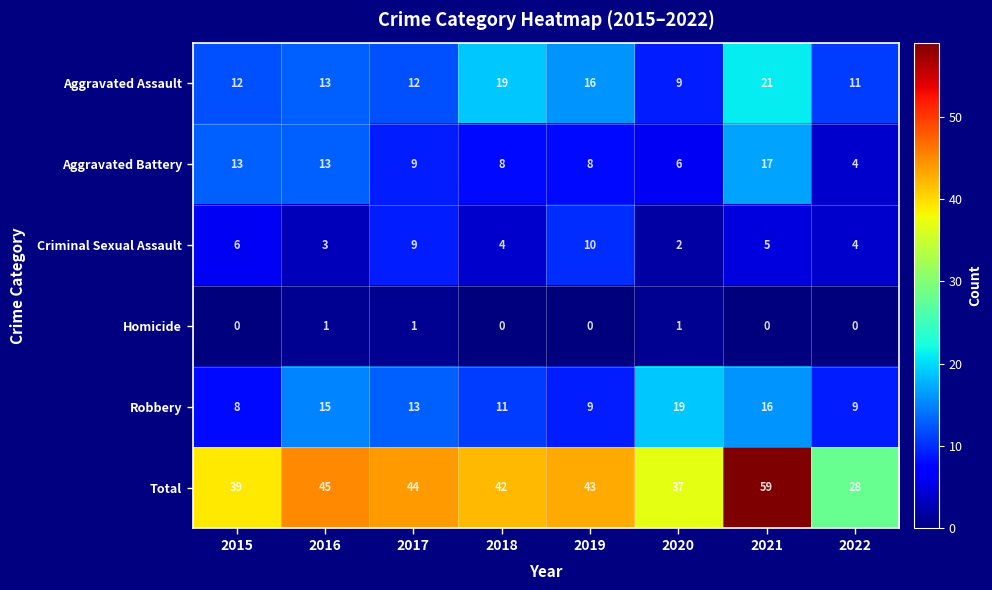

What value does the Aggravated Battery series have at 2020, to the nearest 5?

5